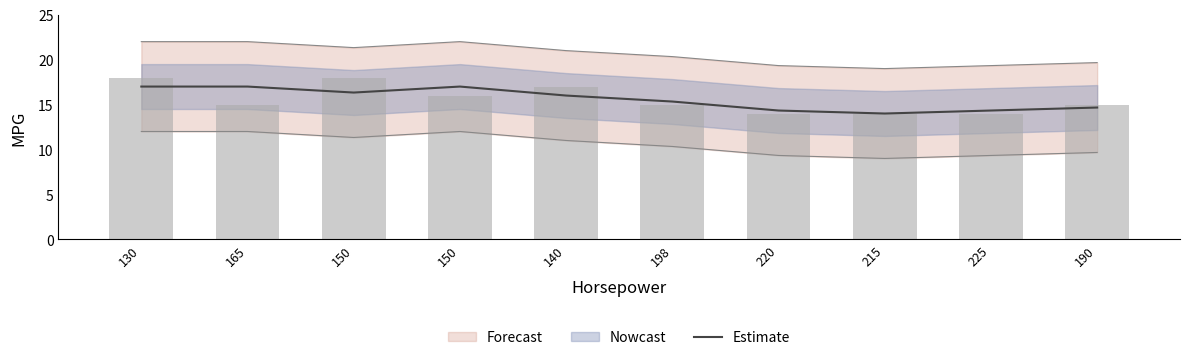

Reading left to right, list all the values displayed in this chart.

130=17.0	165=17.0	150=16.3	150=17.0	140=16.0	198=15.3	220=14.3	215=14.0	225=14.3	190=14.7